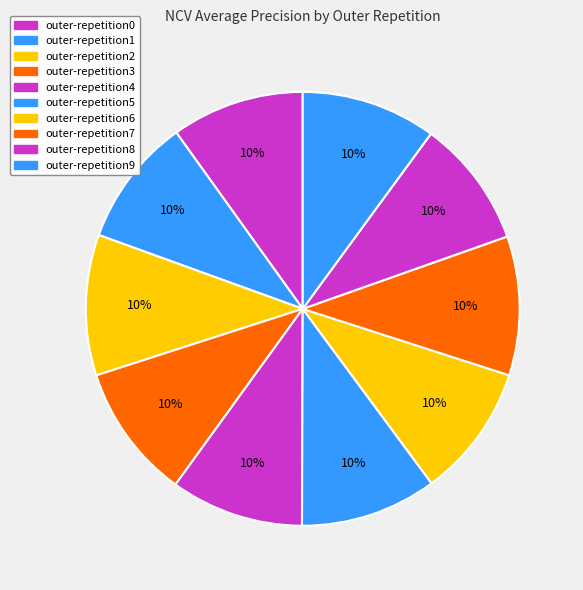

Count the number of slices in the pie.

10